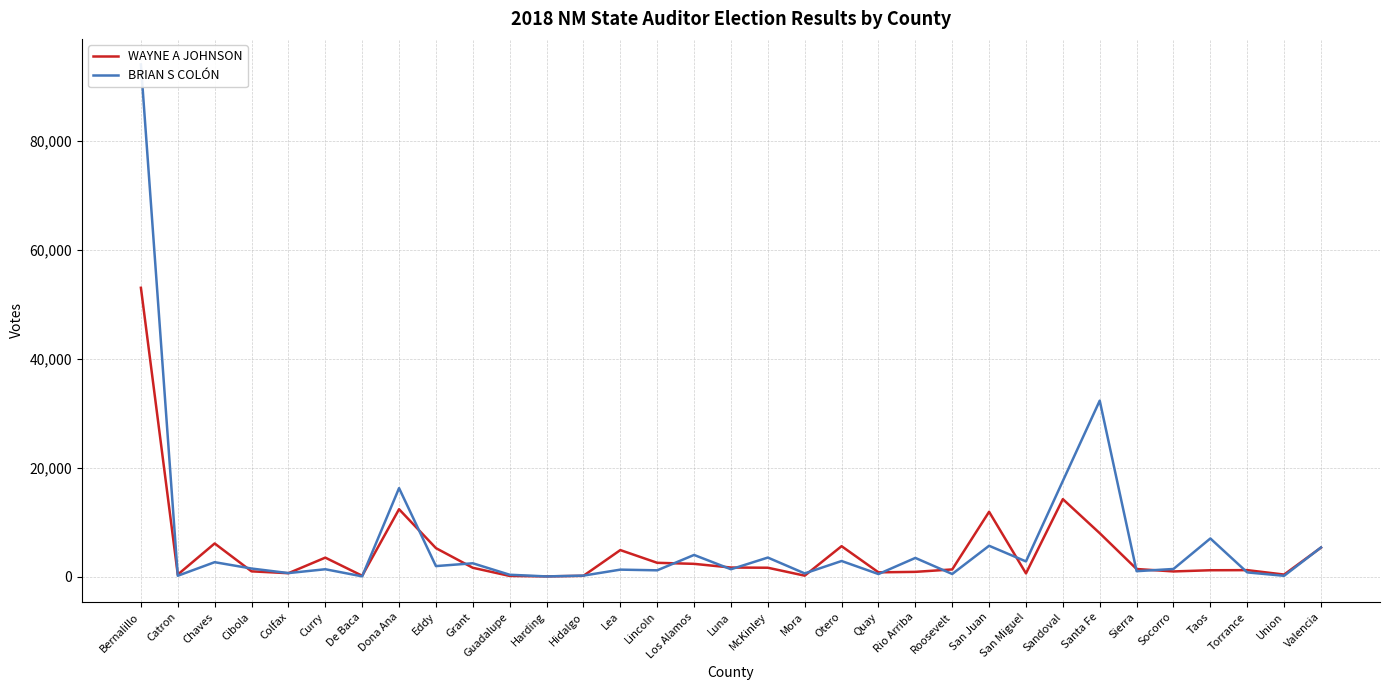

What is the minimum value for WAYNE A JOHNSON?

77